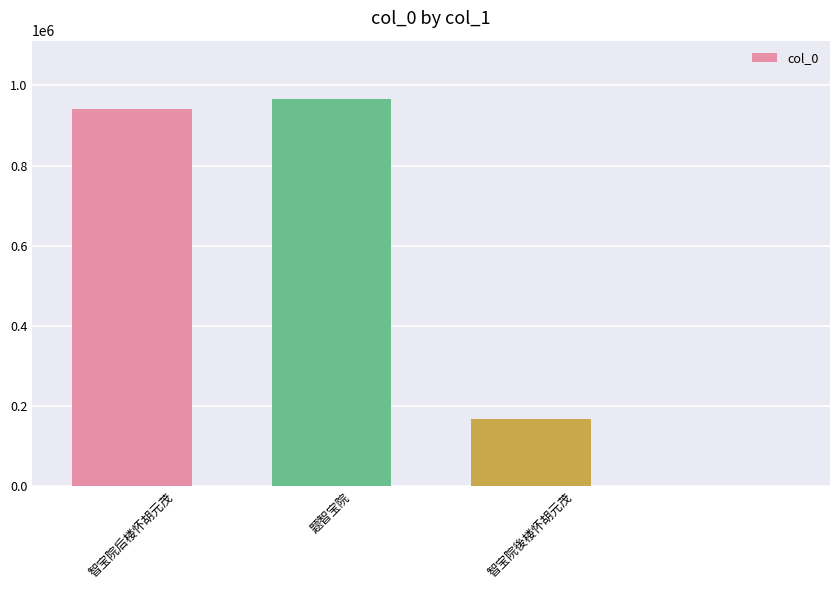

Are the bars grouped side by side (vs. stacked)?

No